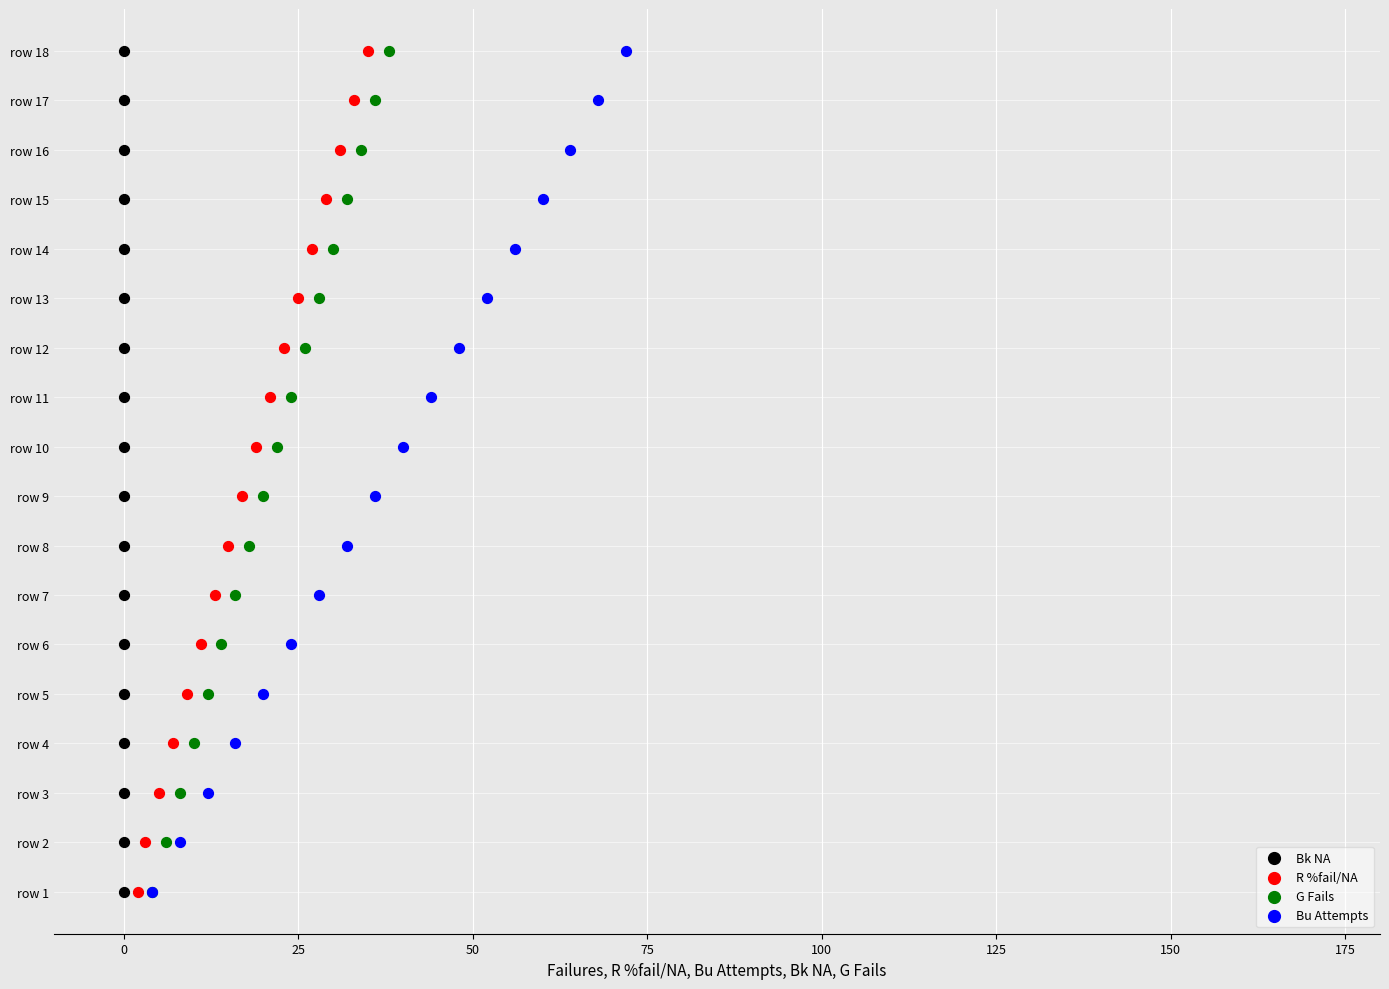

What are all the series names shown in the legend?

Bk NA, R %fail/NA, G Fails, Bu Attempts